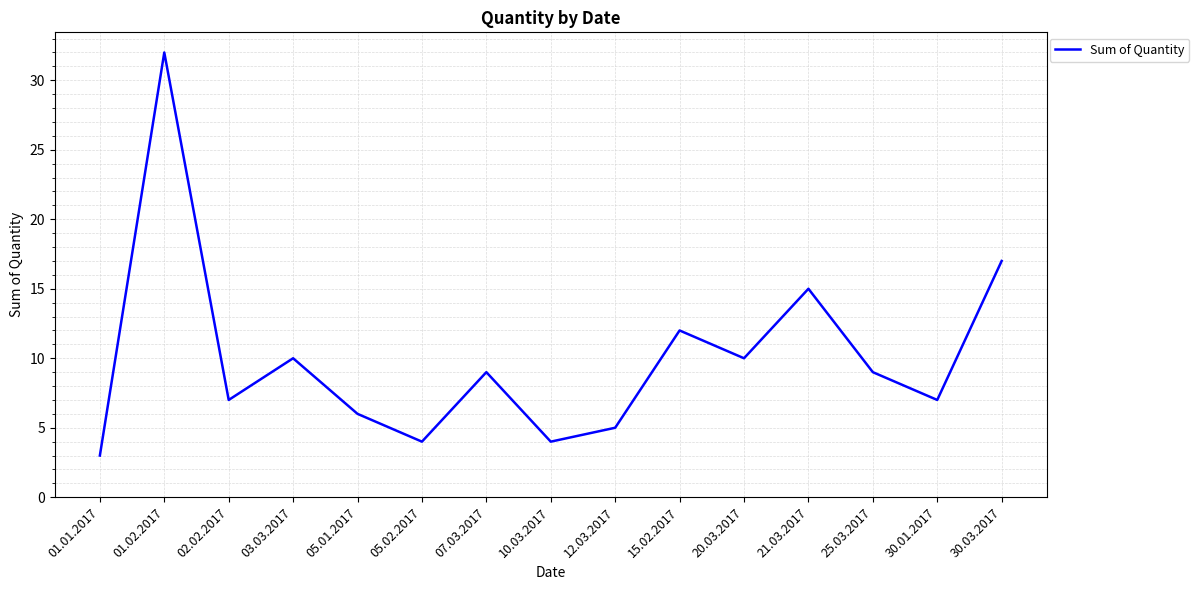

Read the value at 25.03.2017.

9